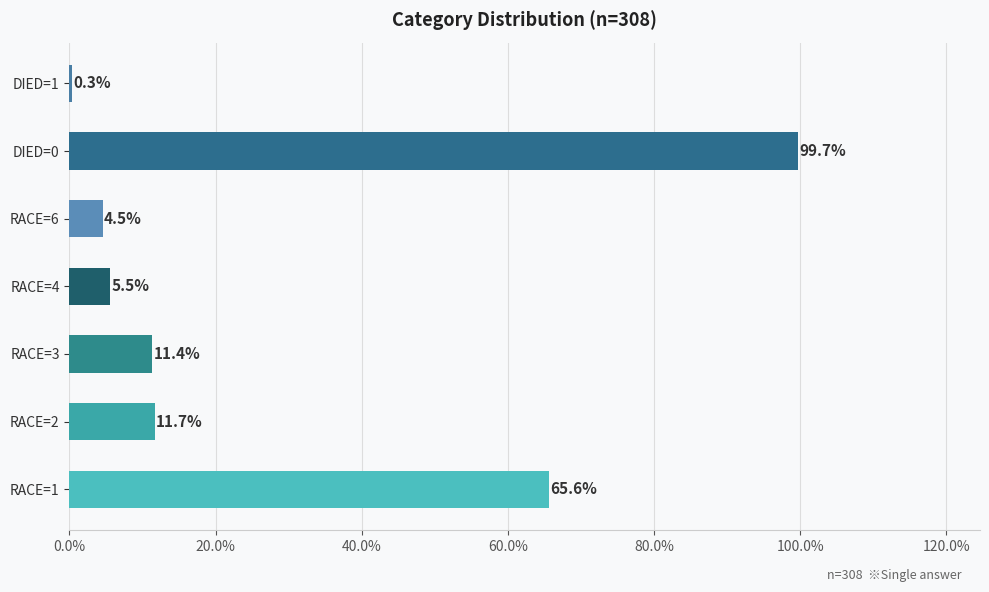

What is the change in value from RACE=2 to DIED=0?

+88.0